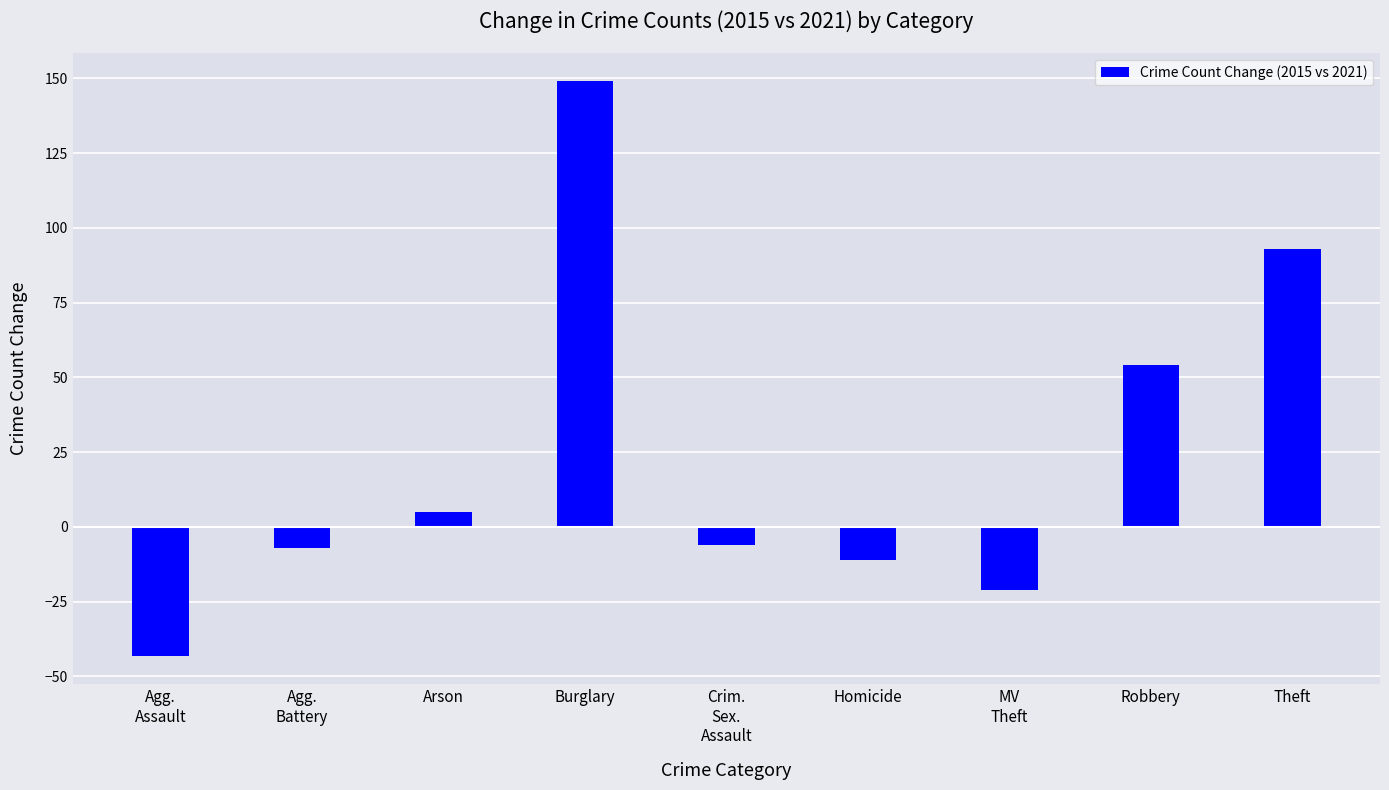

Reading left to right, list all the values displayed in this chart.

Agg.
Assault=-43	Agg.
Battery=-7	Arson=5	Burglary=149	Crim.
Sex.
Assault=-6	Homicide=-11	MV
Theft=-21	Robbery=54	Theft=93